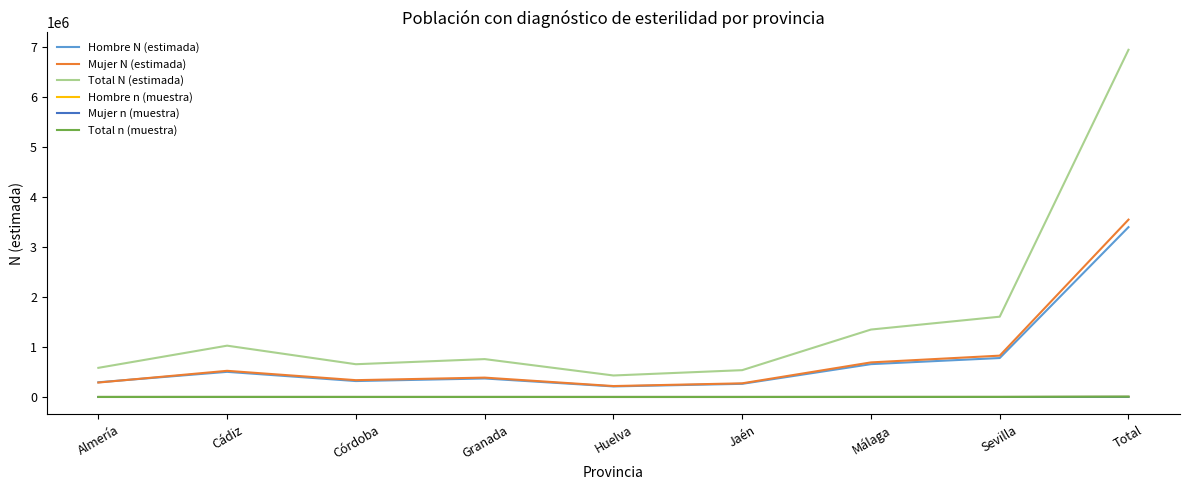

What is the difference between the second highest and minimum values in the Hombre n (muestra) series?

538